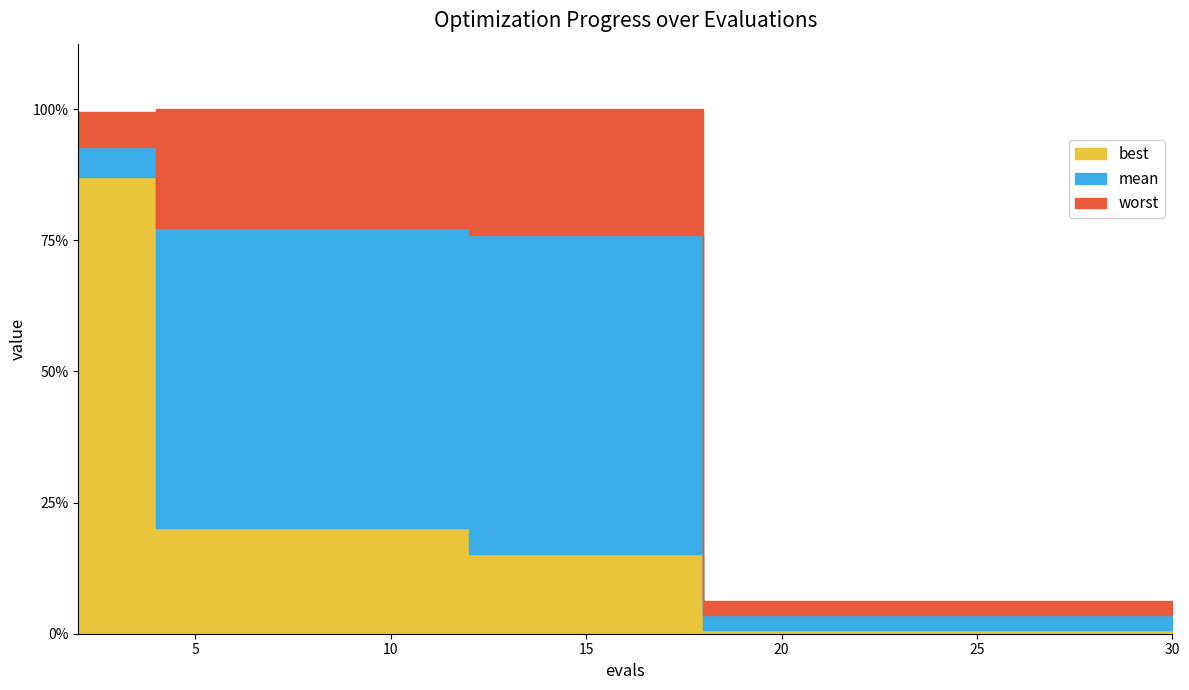

Rank the series at 8 from lowest to highest value.

best, mean, worst